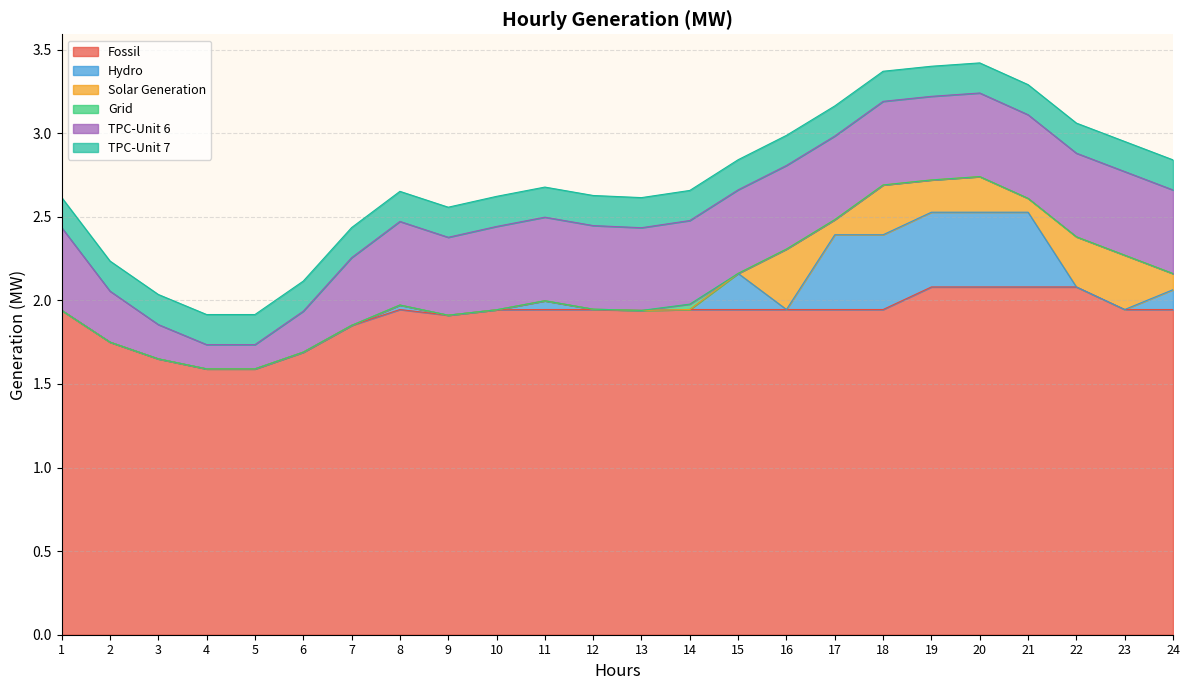

At 21, list the series in order from largest to smallest.

Fossil, TPC-Unit 6, Hydro, TPC-Unit 7, Solar Generation, Grid